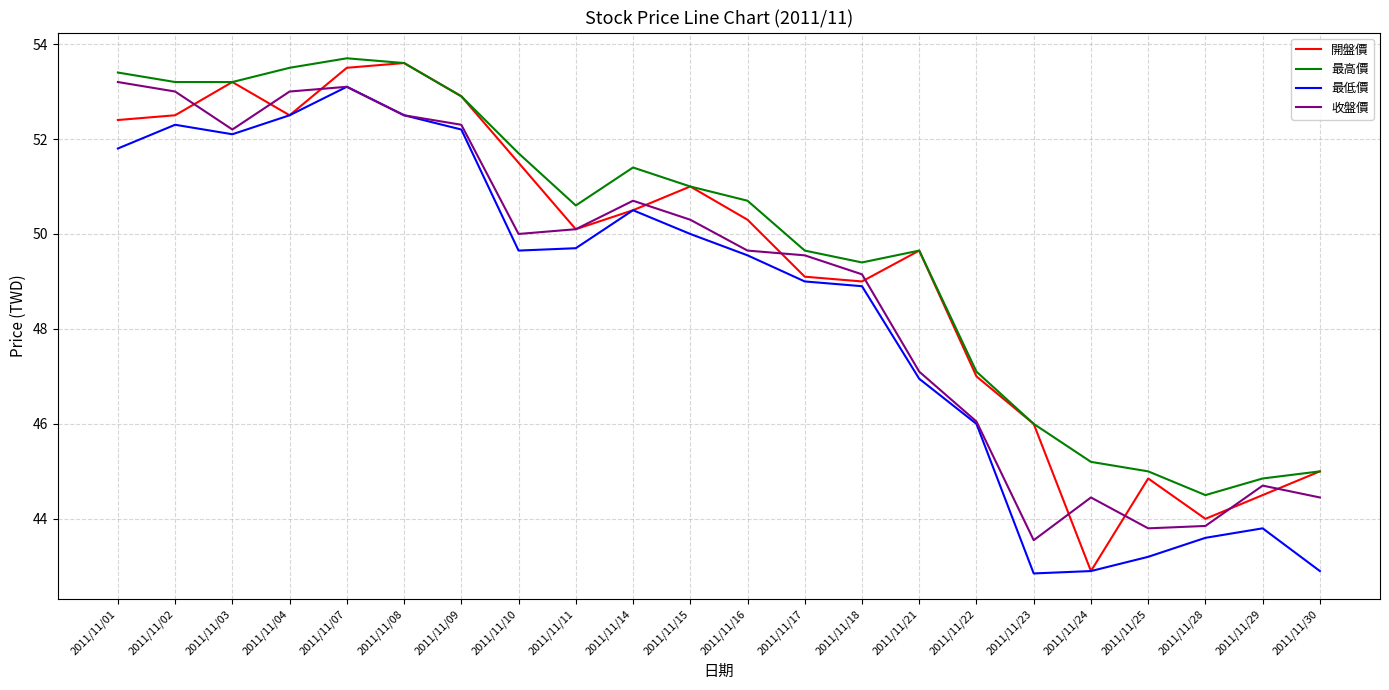

What is the minimum value for 最低價?

42.9